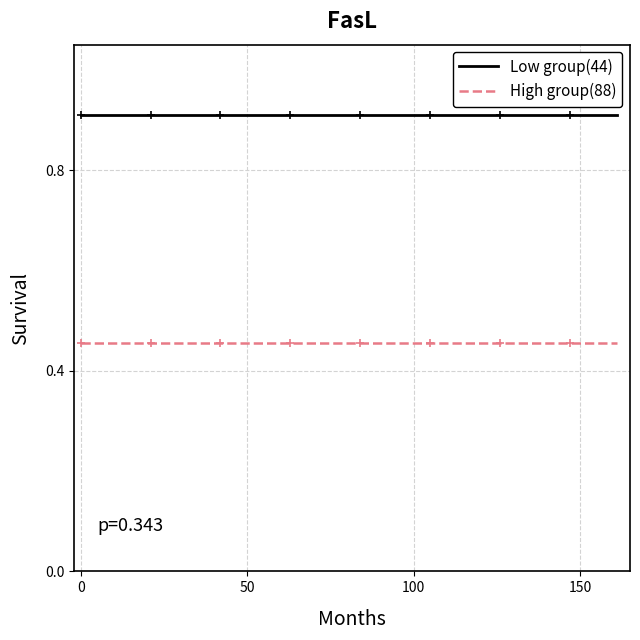

What is the maximum value shown in the chart?

0.9